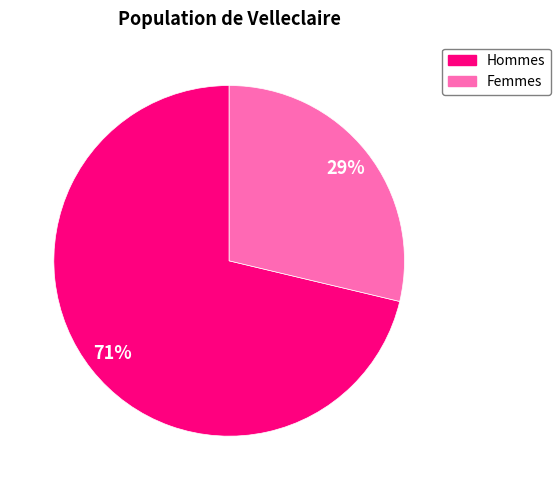

To the nearest percent, what is the average slice percentage?

50%